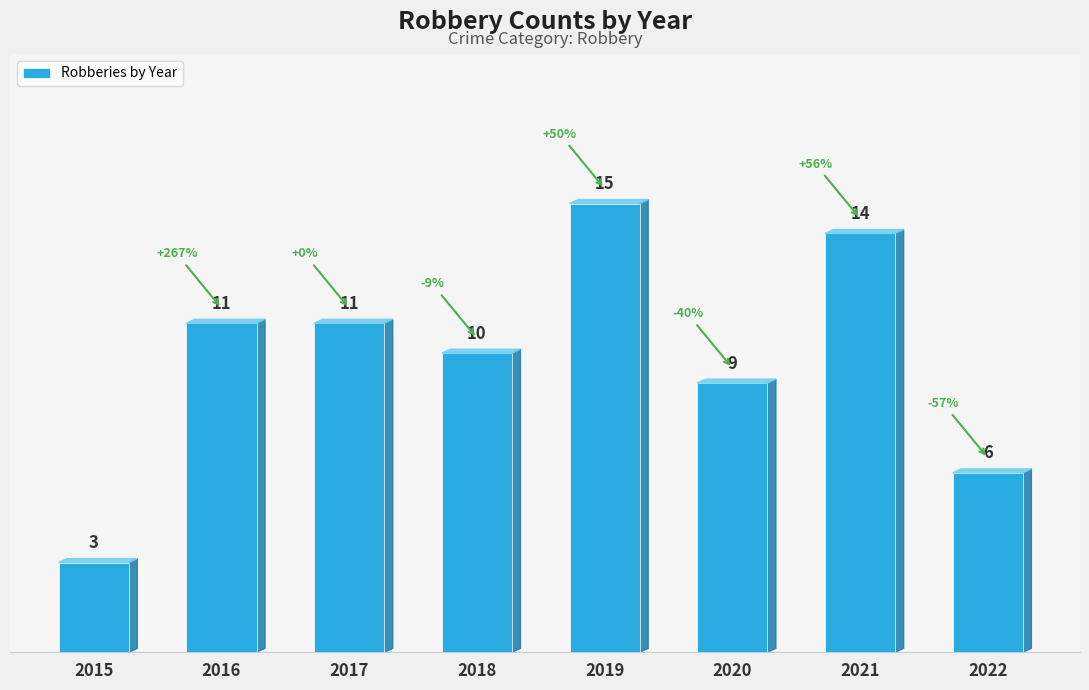

Count the number of categories in the chart.

8